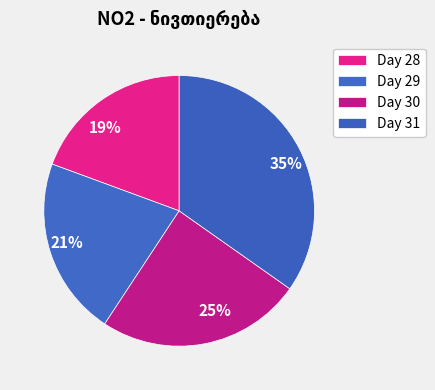

To the nearest percent, what is the combined percentage of 35% and 19%?

54%